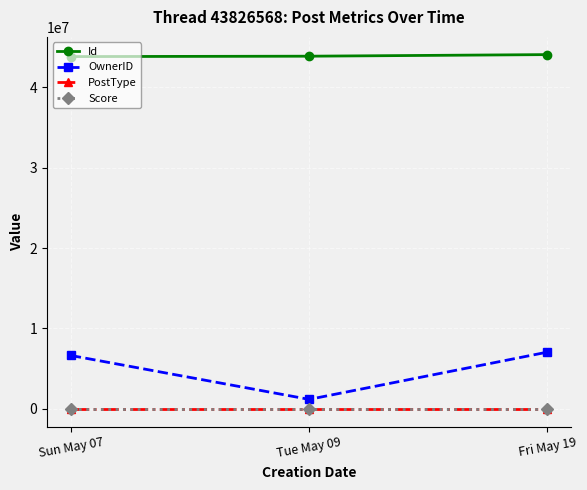

Which series has the largest total across all categories?

Id